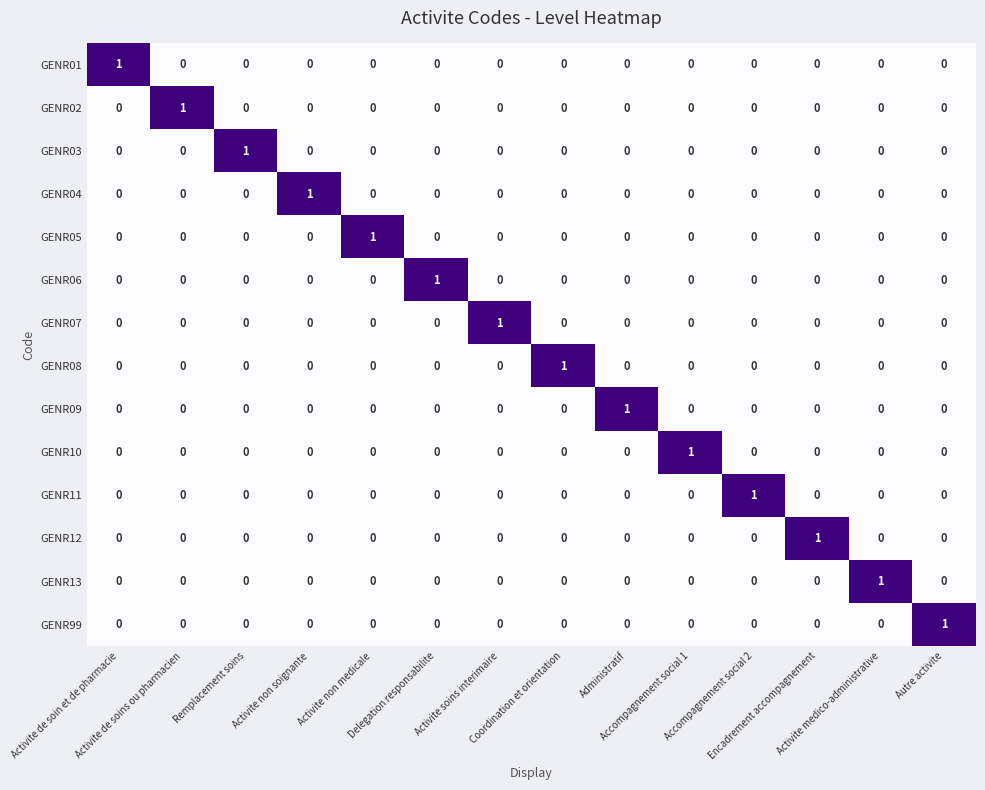

At how many categories does at least one series exceed 0?

14